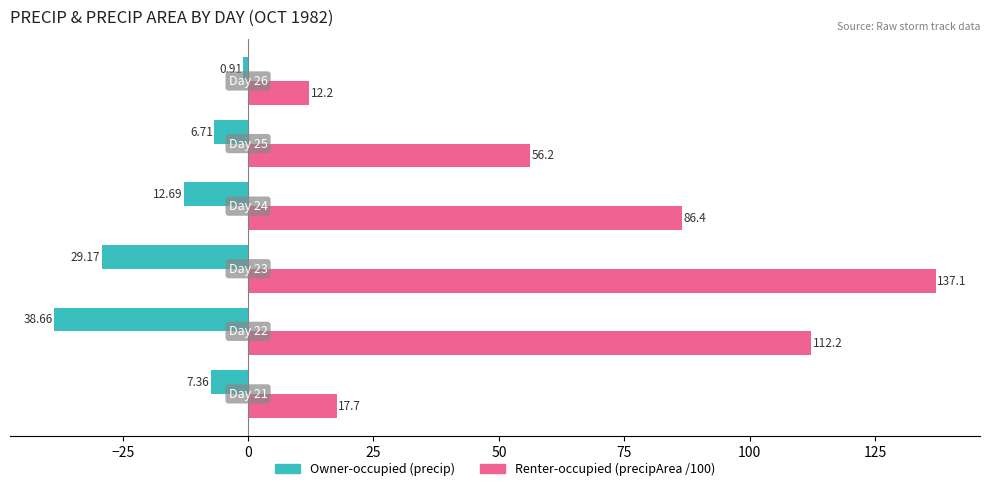

Count the number of categories in the chart.

6